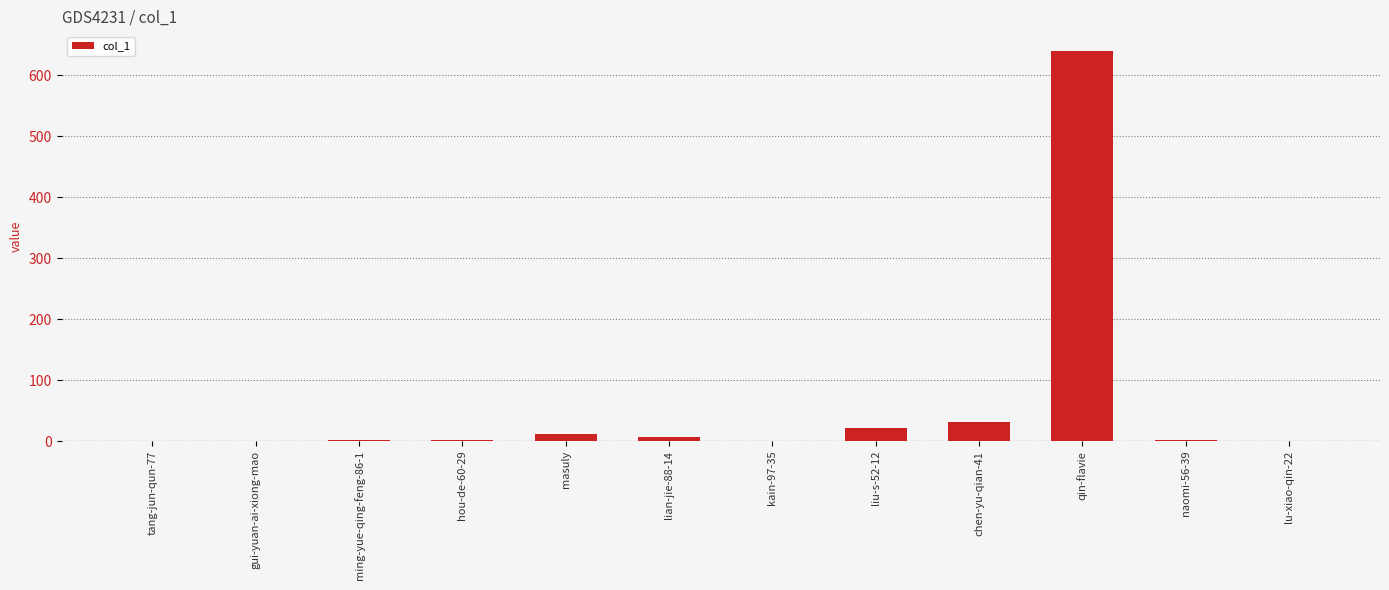

What is the greatest value displayed?

640